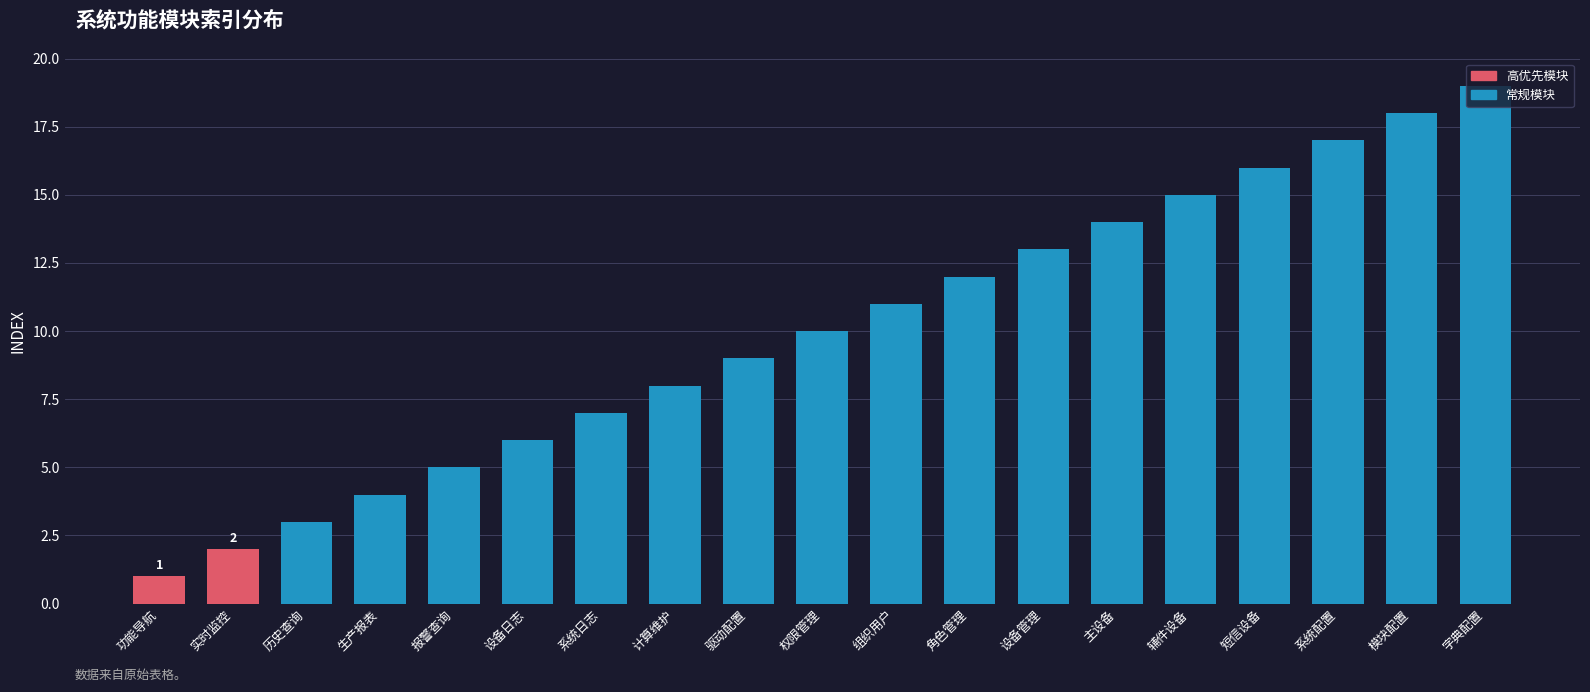

List the labels in order of value, smallest first.

功能导航, 实时监控, 历史查询, 生产报表, 报警查询, 设备日志, 系统日志, 计算维护, 驱动配置, 权限管理, 组织用户, 角色管理, 设备管理, 主设备, 辅件设备, 短信设备, 系统配置, 模块配置, 字典配置